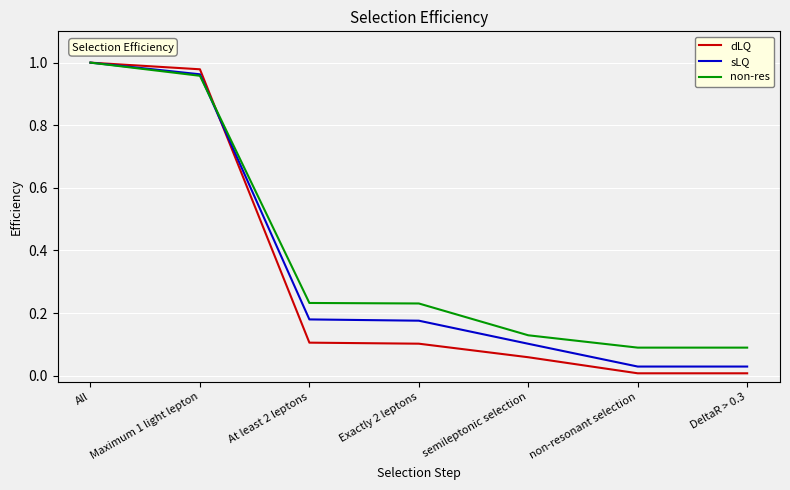

The non-res series shows 1.0 at All. True or false?

True